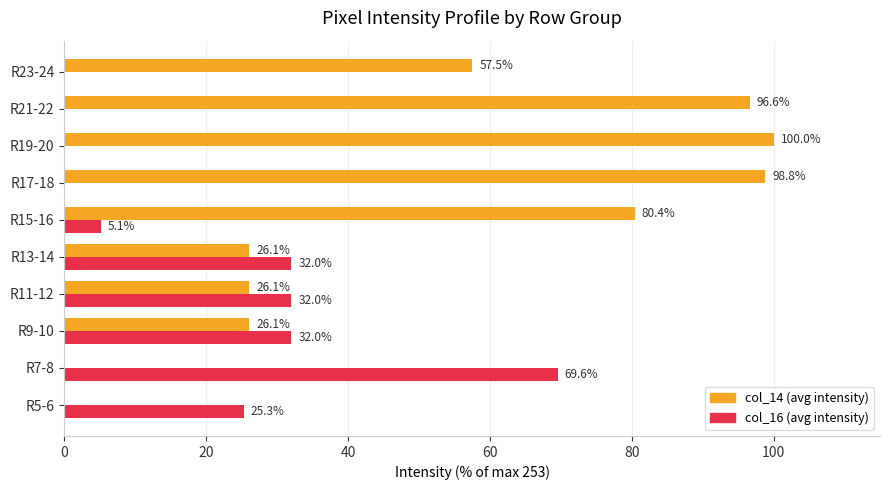

What is the maximum value shown in the chart?

100.0